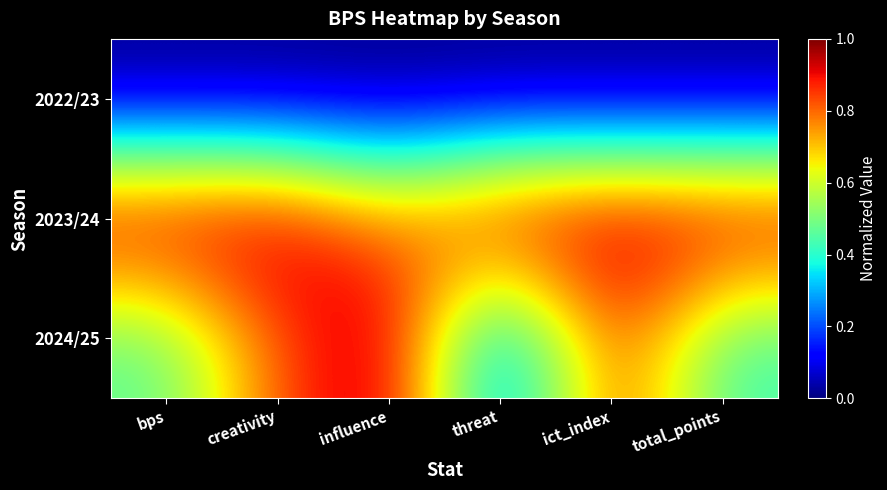

What is the maximum value shown in the chart?

1.0